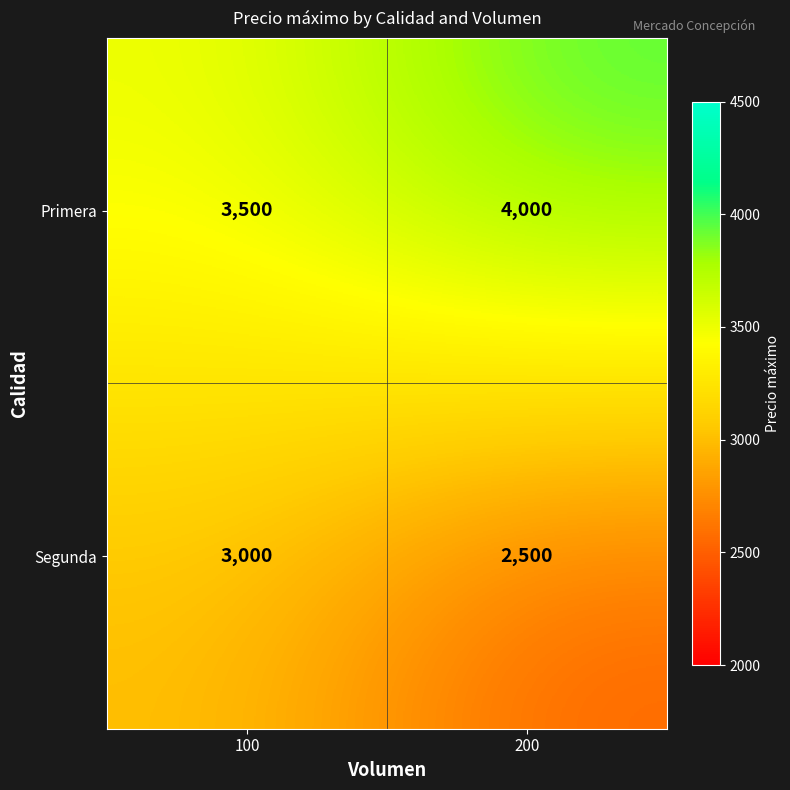

What is the difference between the highest and lowest values at 100?

500